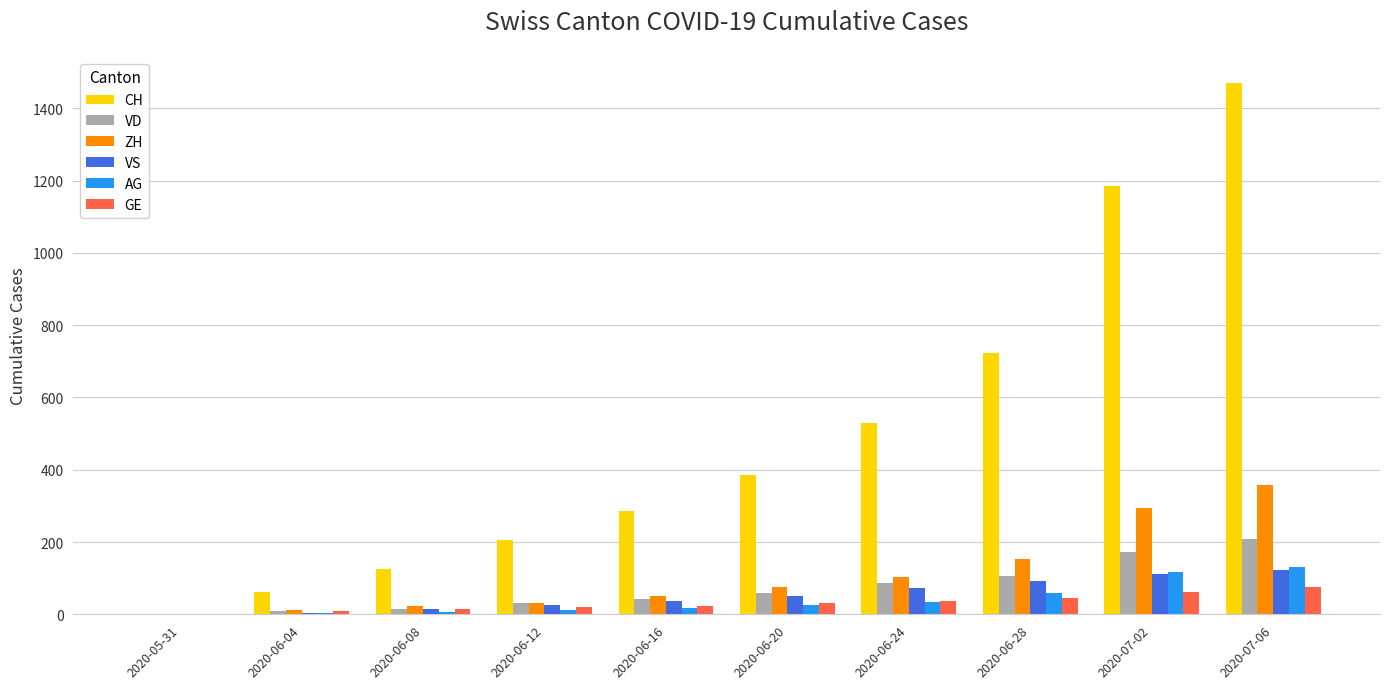

What is the sum of all GE values?

315